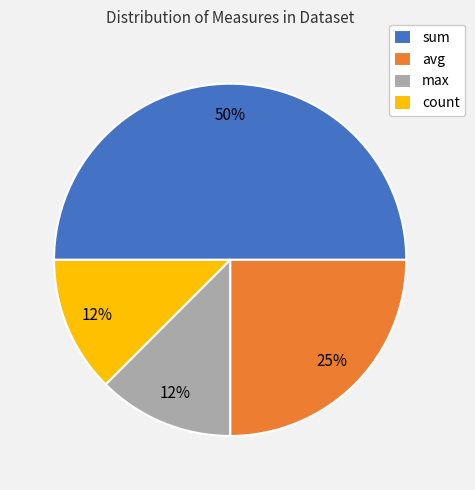

Is it true that avg is 19% of the pie?

False